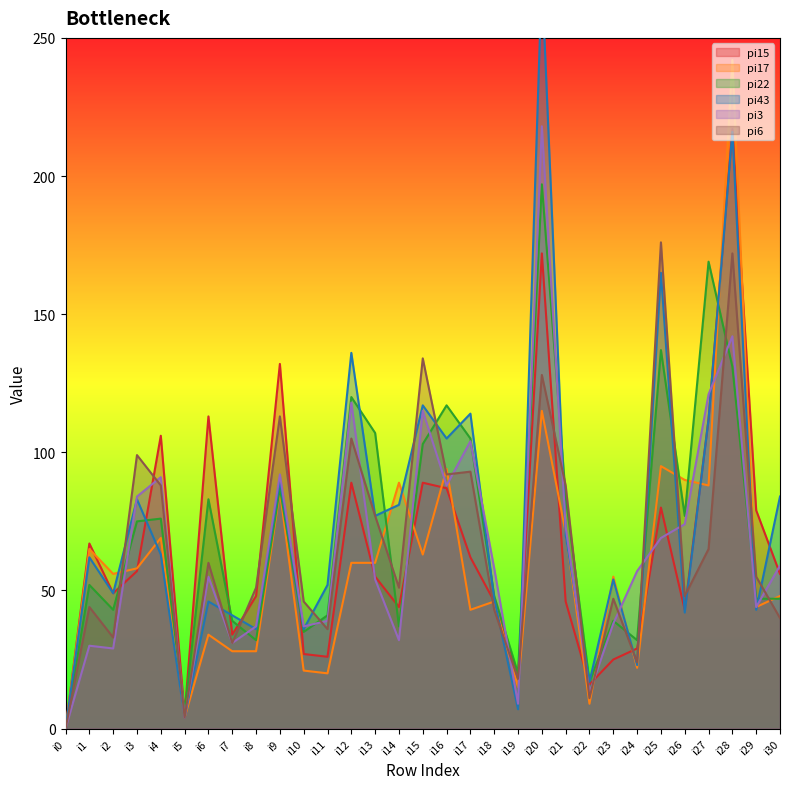

Which label corresponds to the largest value in the chart?

i20